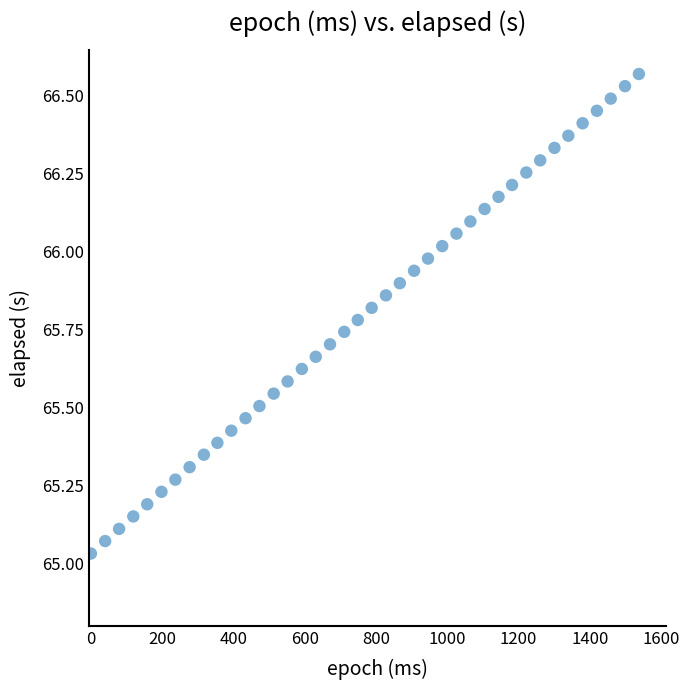

What is the range of Y values (max minus min)?

1.5